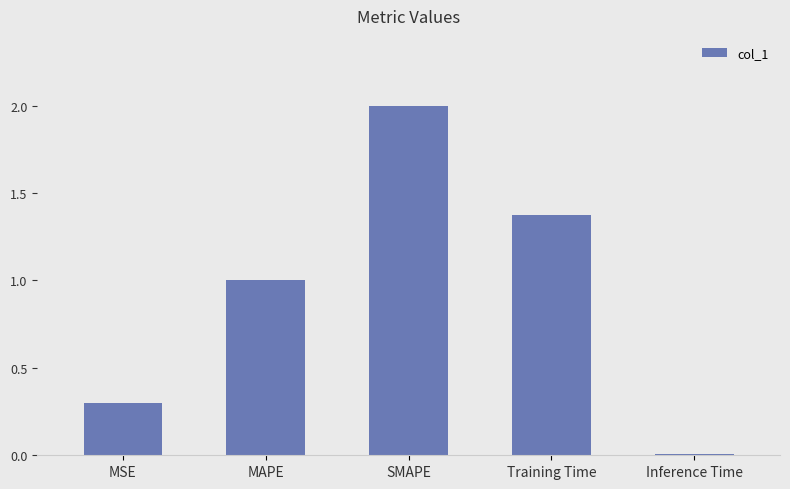

What is the maximum value shown in the chart?

2.0